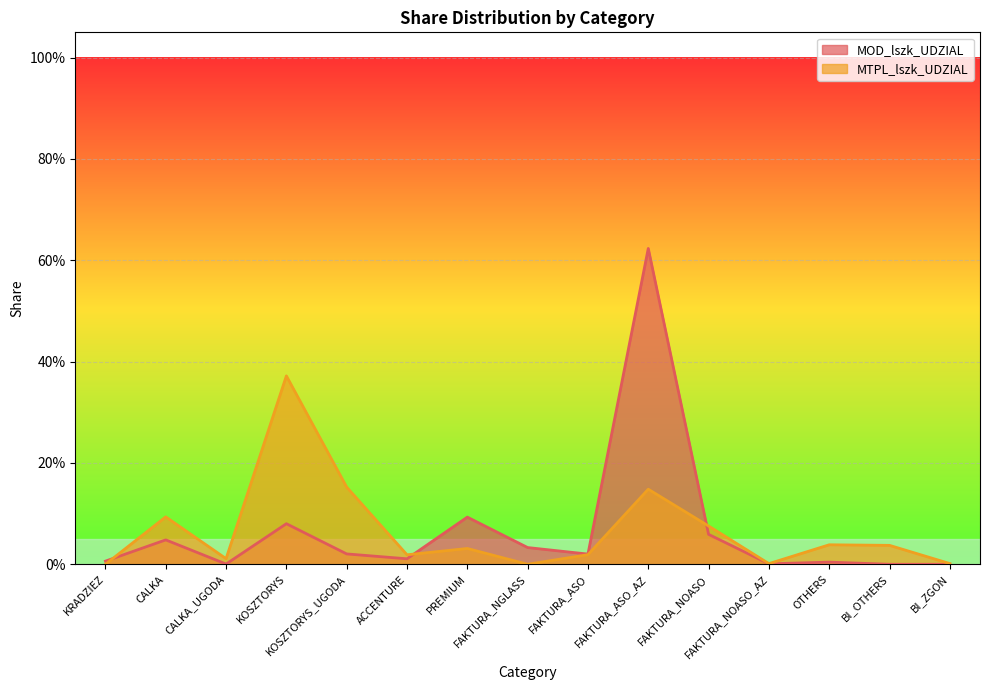

Where is the first local minimum for MOD_lszk_UDZIAL?

CALKA_UGODA